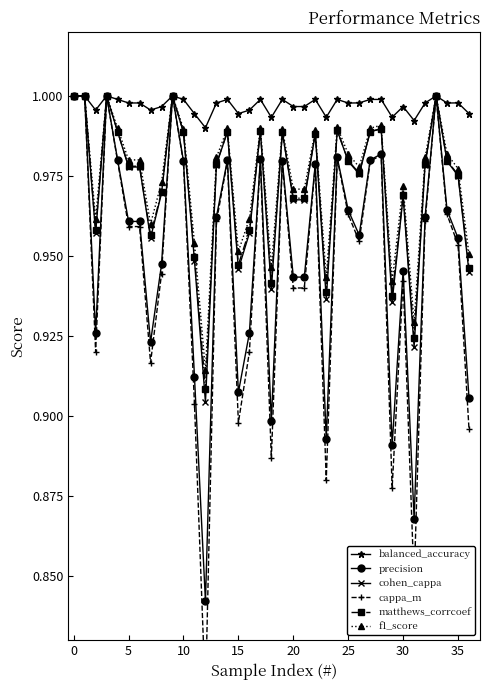

True or false: balanced_accuracy and precision cross at least once.

False